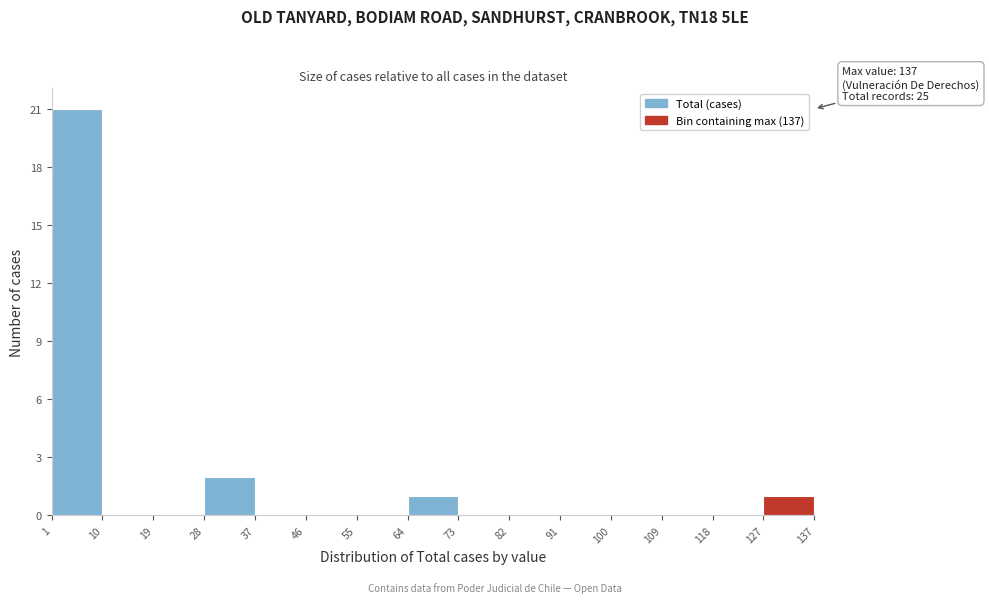

Which range on the x-axis has the tallest bar?

1 to 10